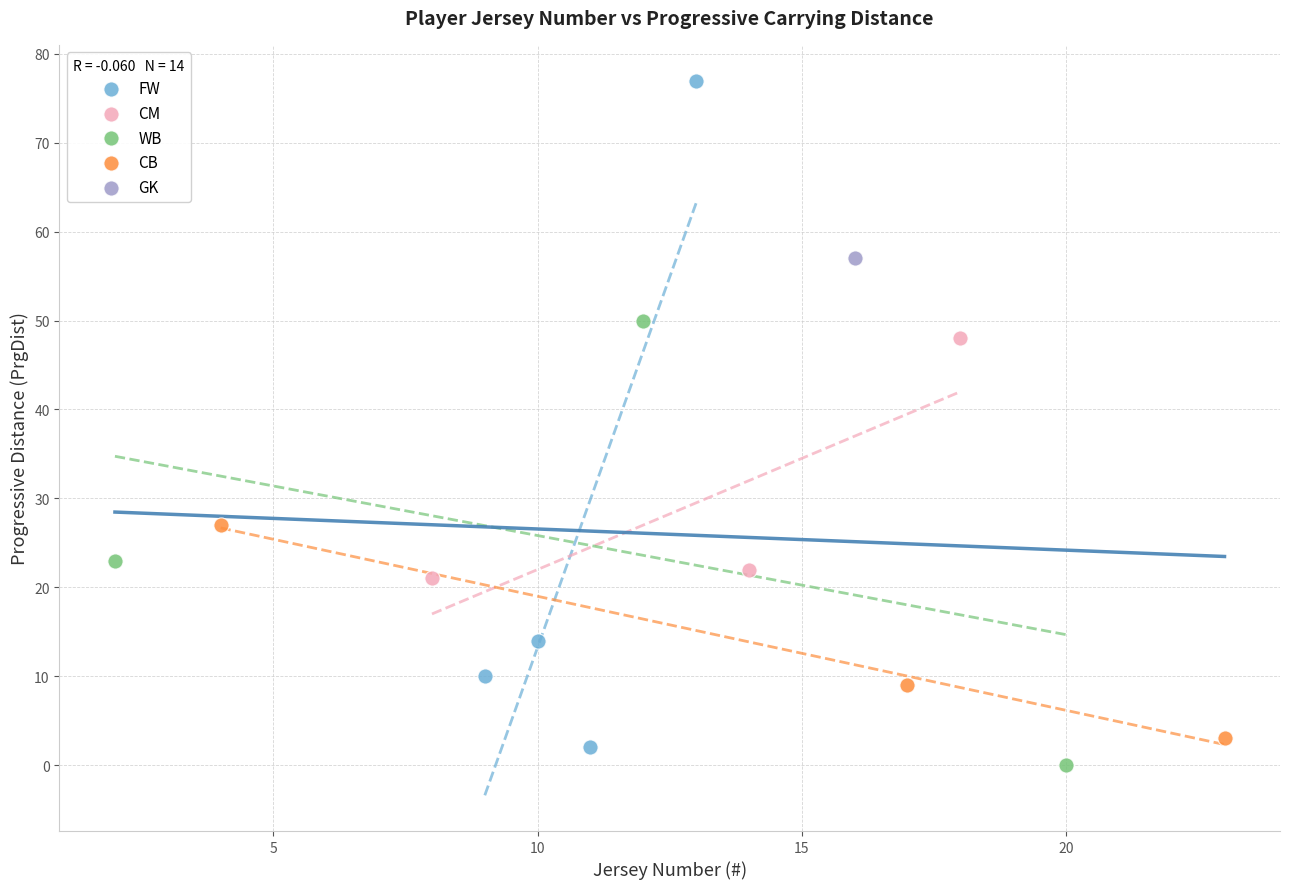

Which series reaches the maximum Y coordinate?

FW